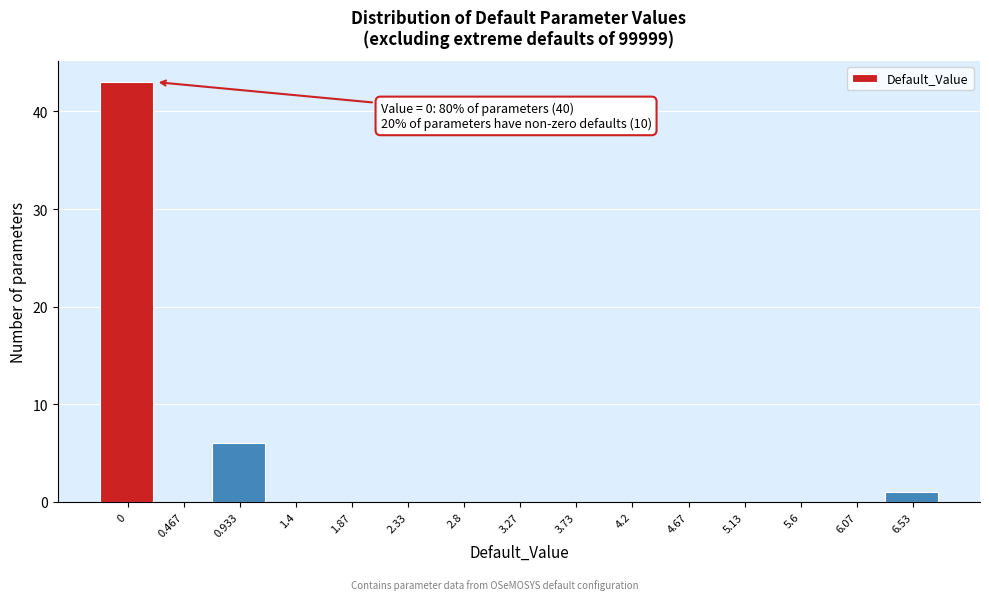

Reading left to right, list all the values displayed in this chart.

0=43	0.467=0	0.933=6	1.4=0	1.87=0	2.33=0	2.8=0	3.27=0	3.73=0	4.2=0	4.67=0	5.13=0	5.6=0	6.07=0	6.53=1